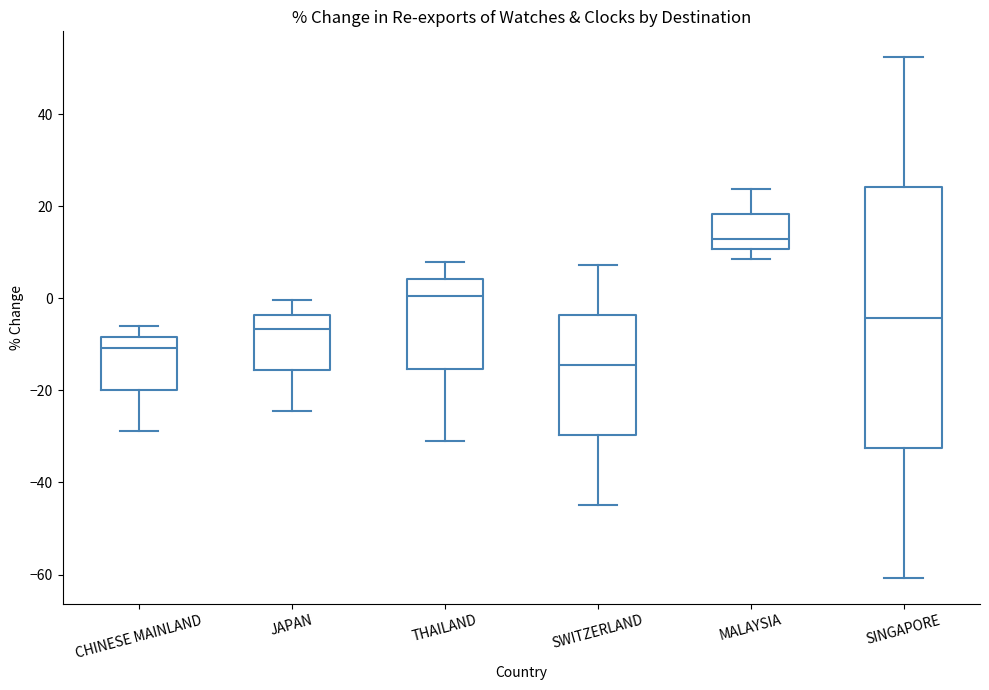

Where does the median line of the box for SWITZERLAND sit on the y-axis? The values are not printed on the chart, so give them approximately, as read against the axis.

-14